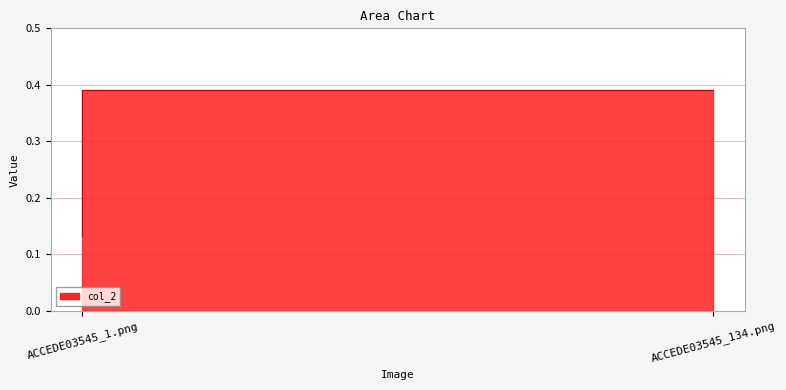

List the labels in order of value, largest first.

ACCEDE03545_134.png, ACCEDE03545_1.png